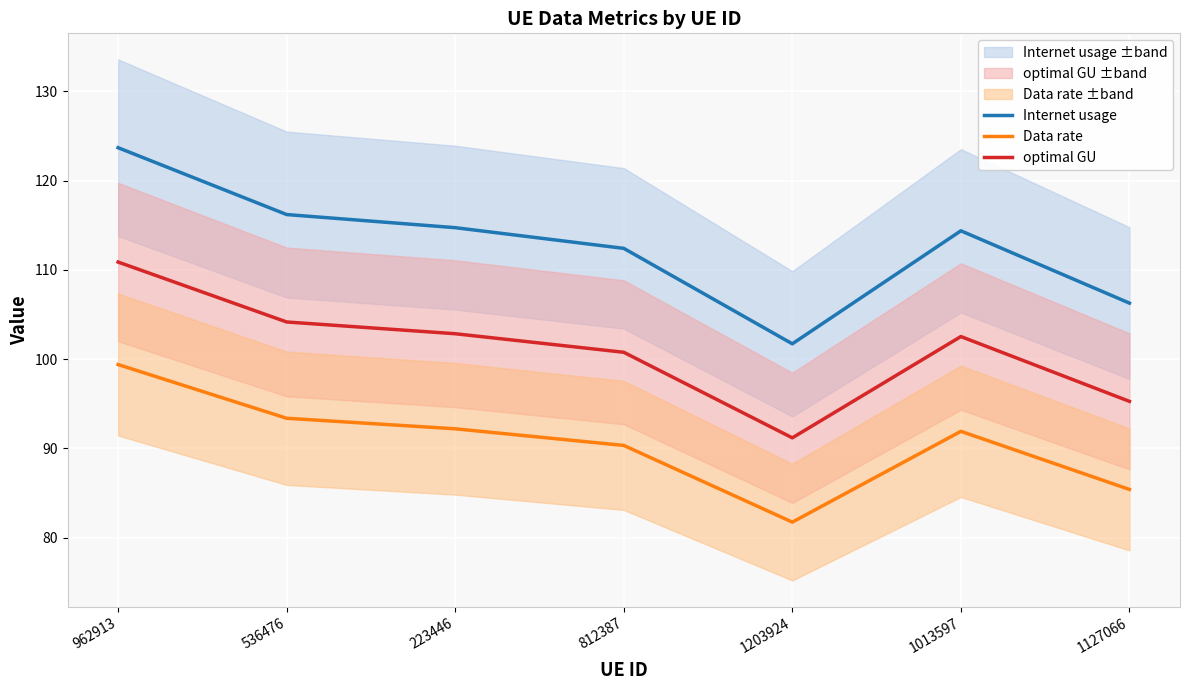

Is it true that Data rate equals 81.7 at 1203924?

True